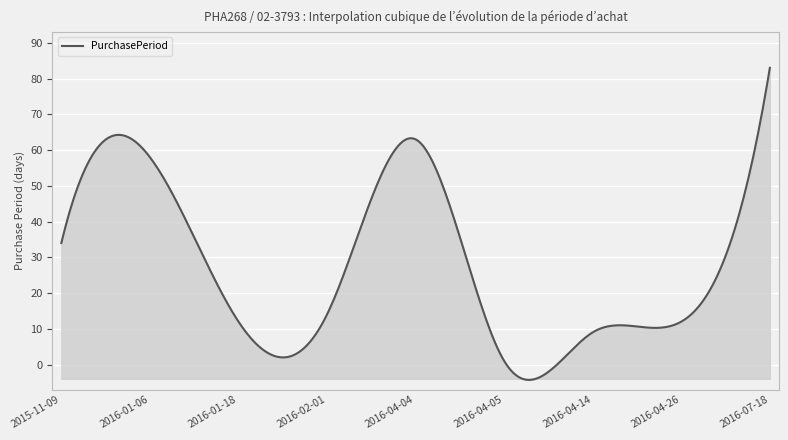

What is the smallest value displayed?

-4.3